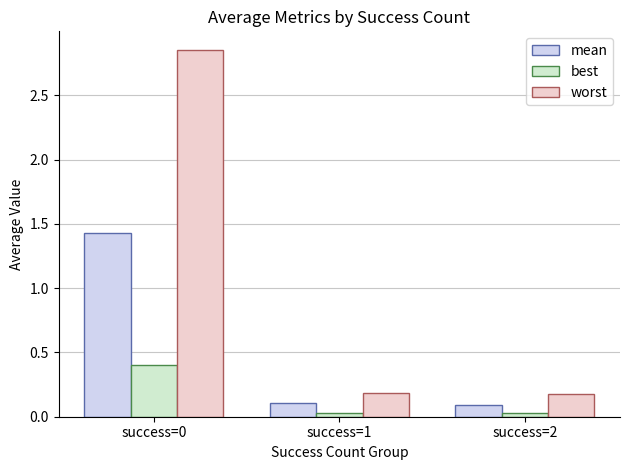

List the series in order of their overall mean, lowest first.

best, mean, worst